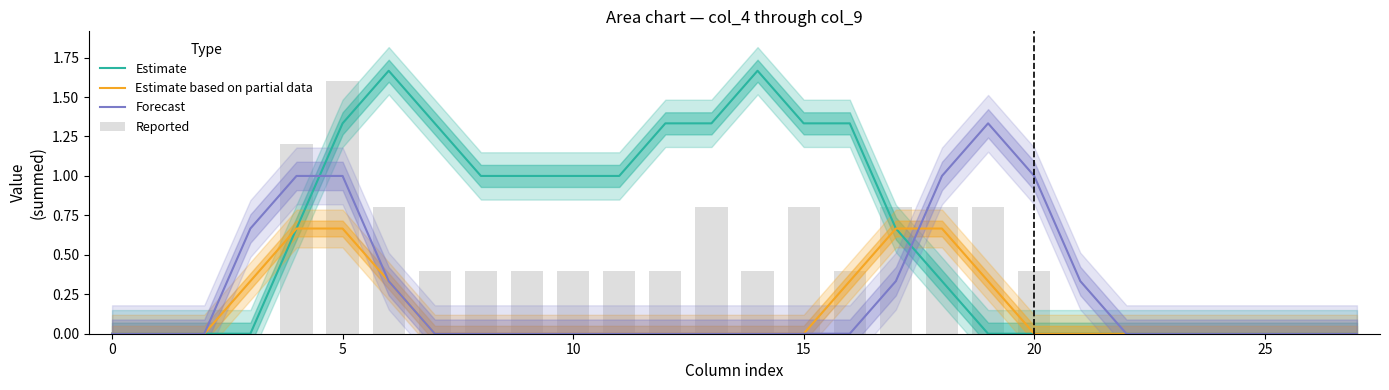

What is the average value of the Estimate based on partial data series?

0.1